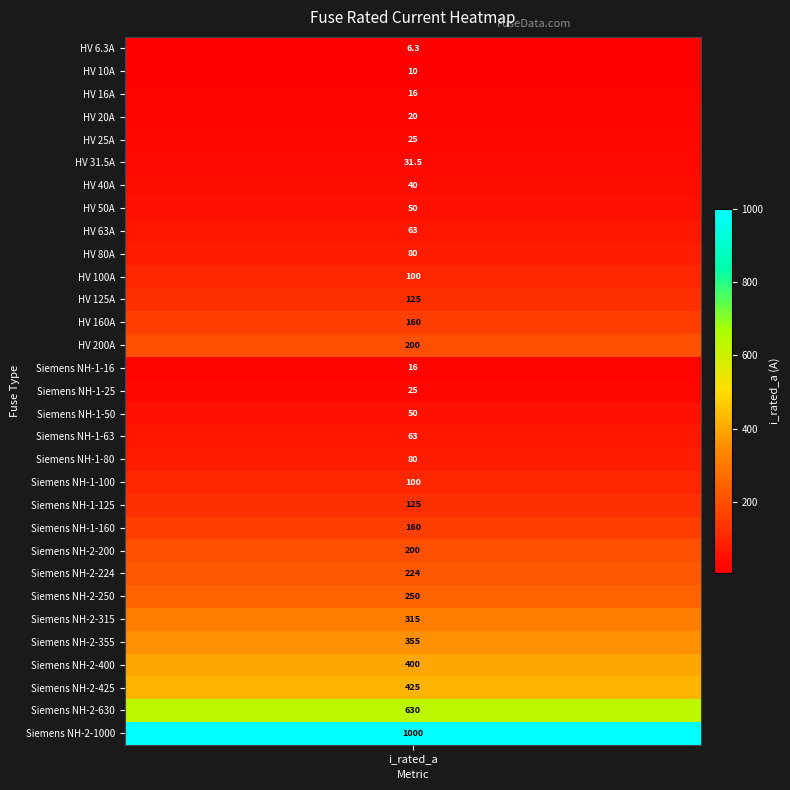

Reading right to left, what are all the values shown in this chart?

30=1000.0	29=630.0	28=425.0	27=400.0	26=355.0	25=315.0	24=250.0	23=224.0	22=200.0	21=160.0	20=125.0	19=100.0	18=80.0	17=63.0	16=50.0	15=25.0	14=16.0	13=200.0	12=160.0	11=125.0	10=100.0	9=80.0	8=63.0	7=50.0	6=40.0	5=31.5	4=25.0	3=20.0	2=16.0	1=10.0	i_rated=6.3